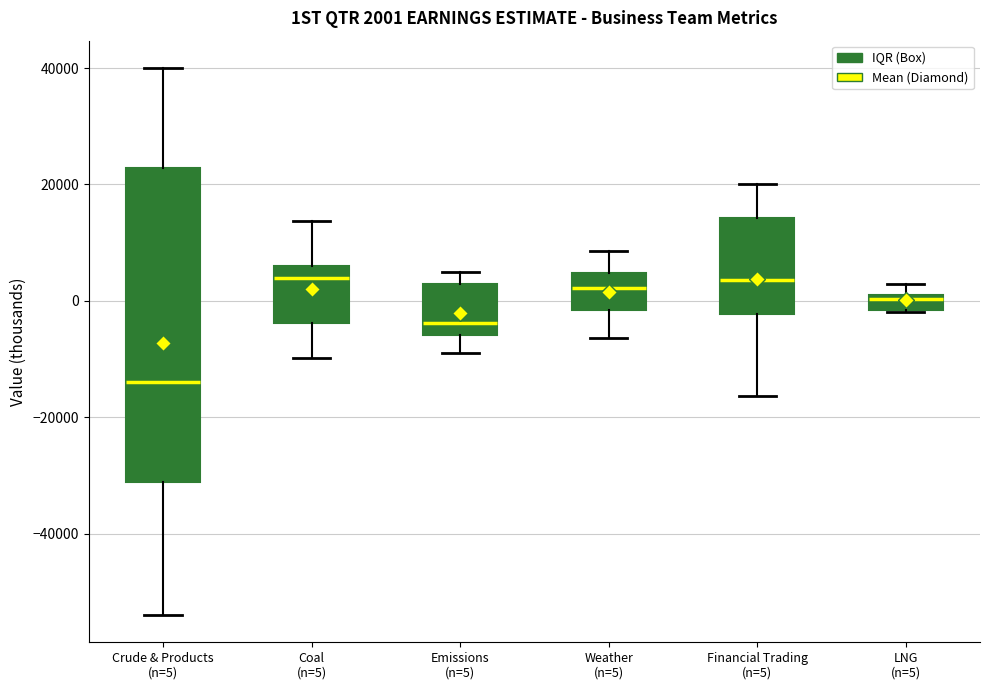

Which box's median line is the lowest?

Crude & Products (n=5)